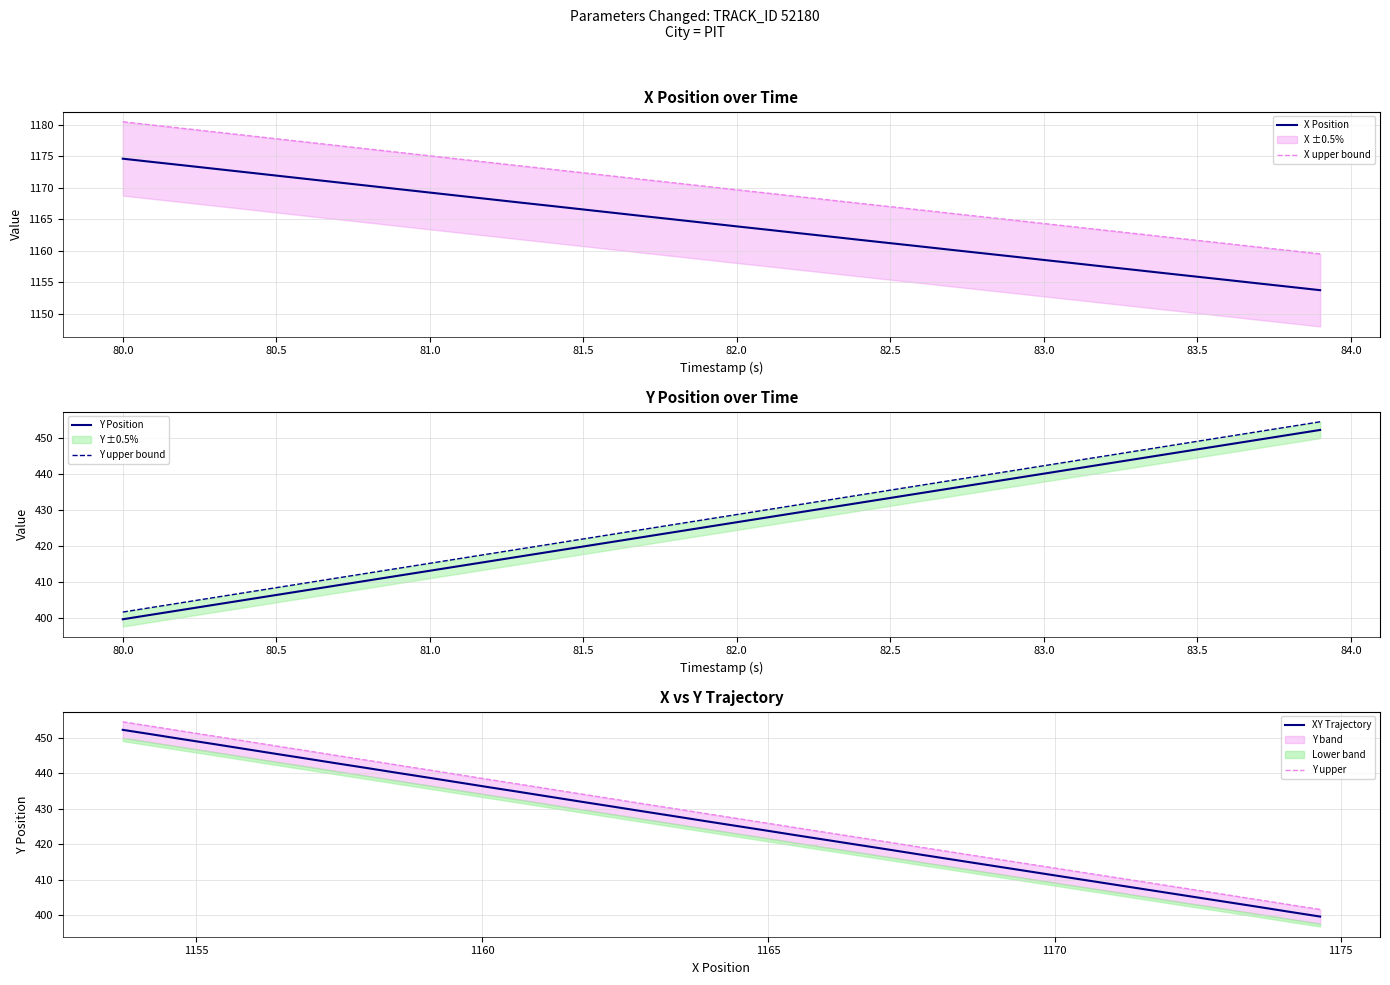

The value of Y upper at 28 is 216.5. True or false?

False